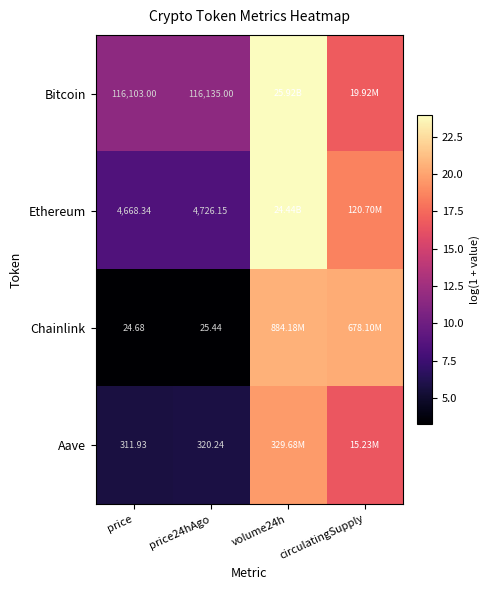

Which series changed the most between price and price24hAgo?

Ethereum